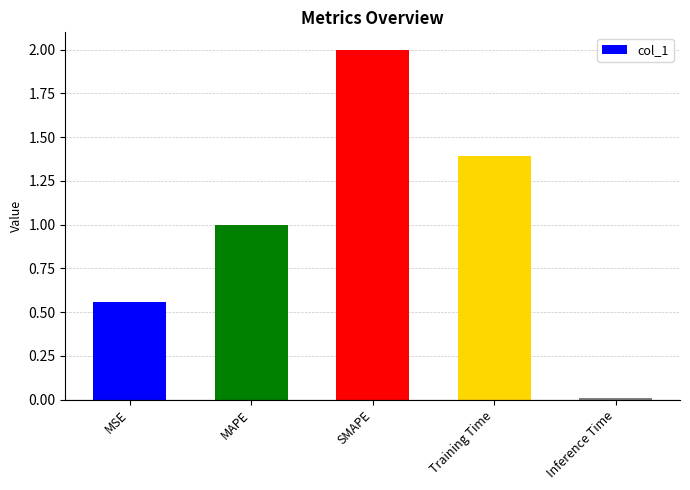

What is the sum of all values?

5.0